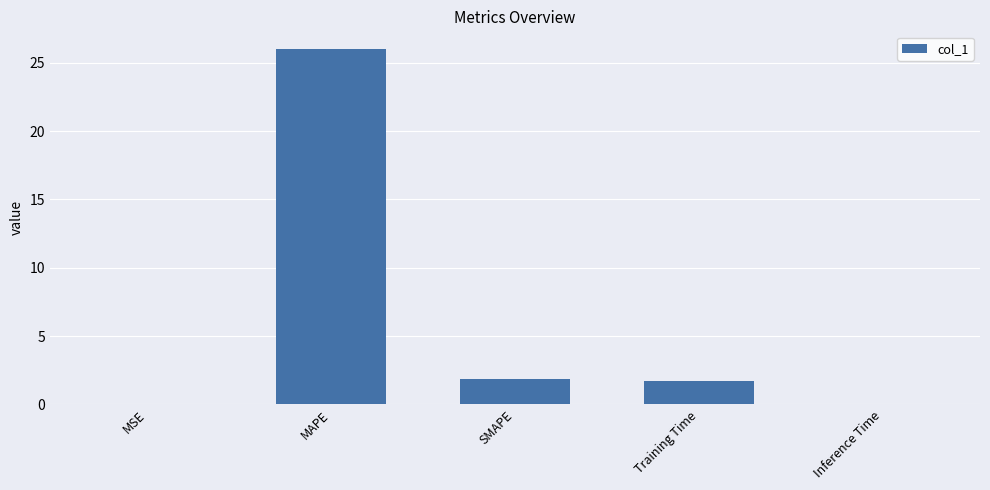

What is the sum of all values?

29.6